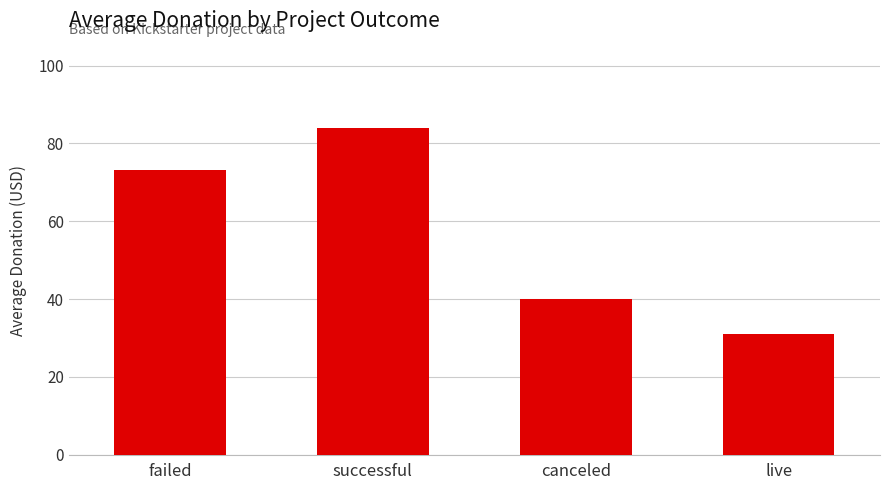

The chart shows a value of 53.8 at live. True or false?

False